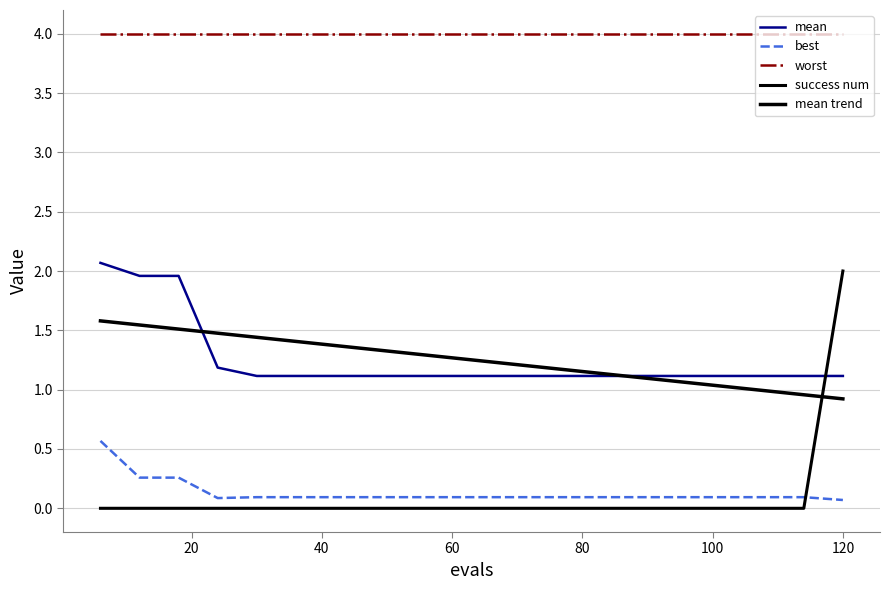

How many lines are shown in the chart?

5